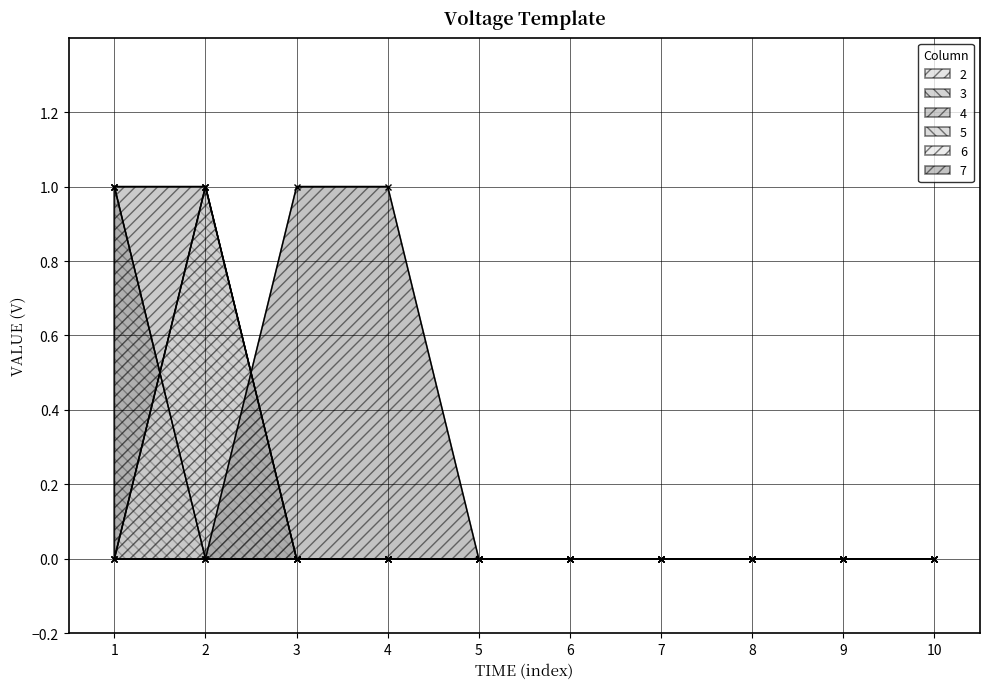

What is the greatest value displayed?

1